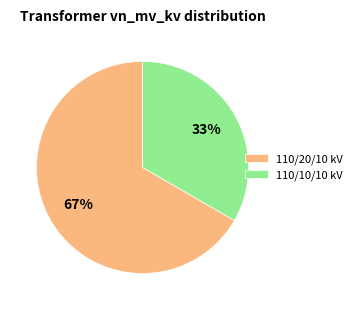

Which has a higher value, 110/20/10 kV or 110/10/10 kV?

110/20/10 kV